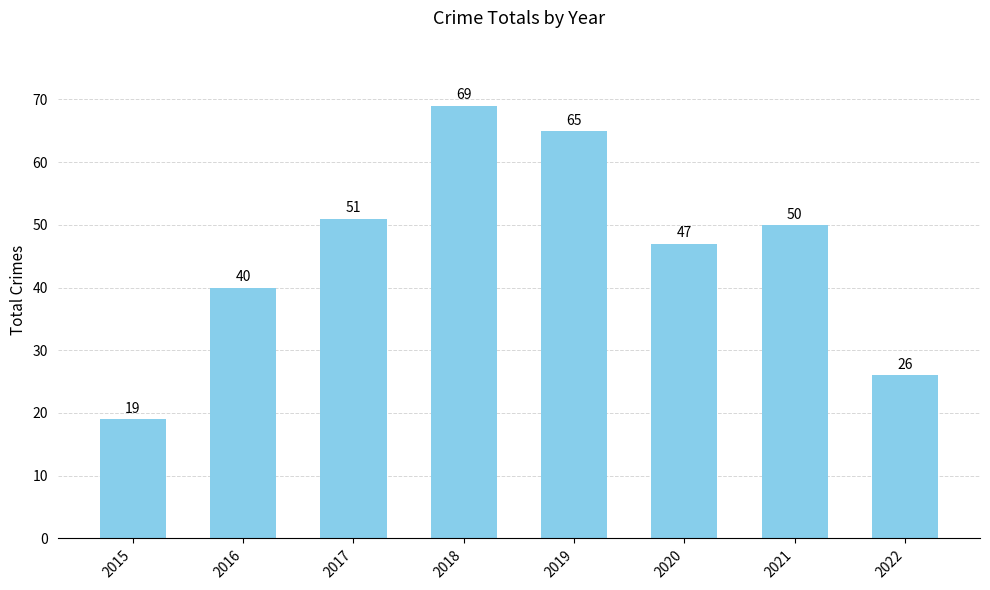

Rank the categories by value from highest to lowest.

2018, 2019, 2017, 2021, 2020, 2016, 2022, 2015